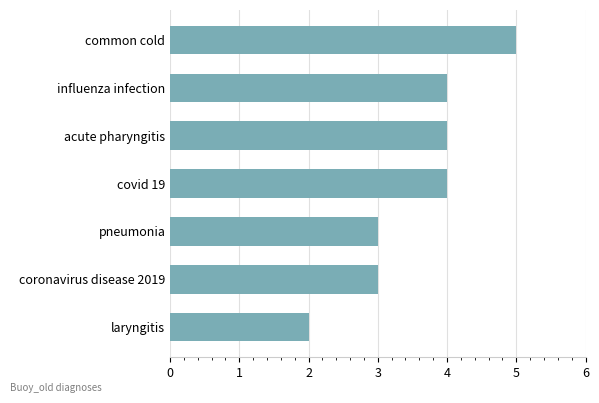

What is the label of the 6th bar from the bottom?

influenza infection